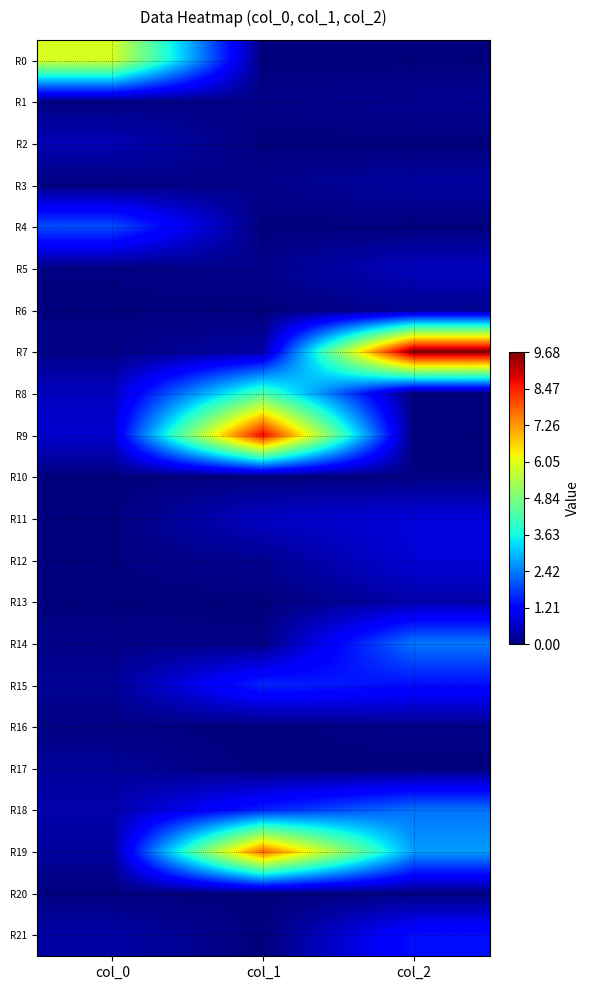

Rank the series at col_2 from highest to lowest value.

R7, R19, R14, R18, R21, R15, R11, R12, R5, R13, R3, R1, R6, R16, R20, R10, R0, R2, R4, R8, R9, R17